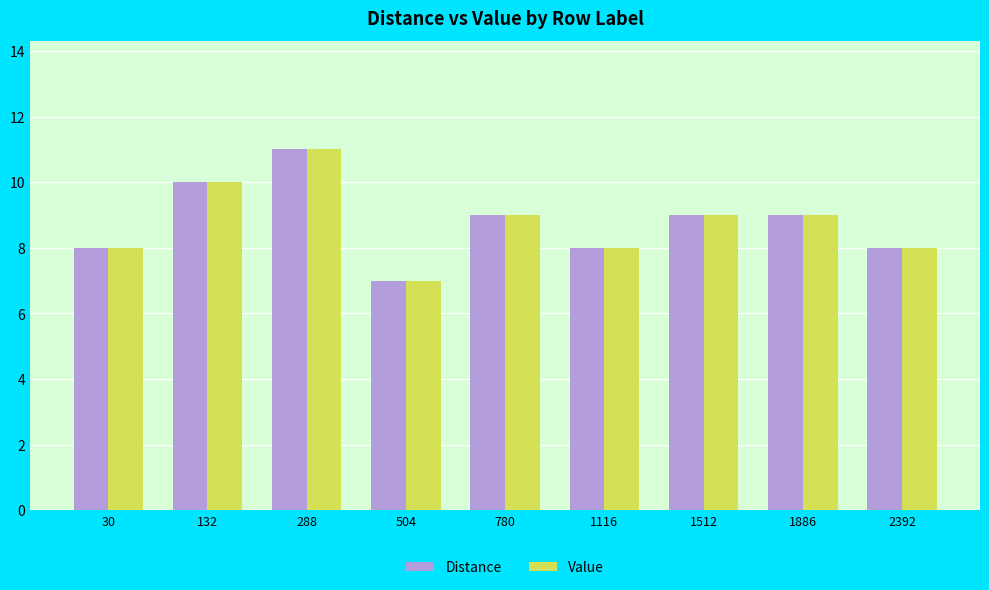

At which category does the chart reach its minimum across all series?

504